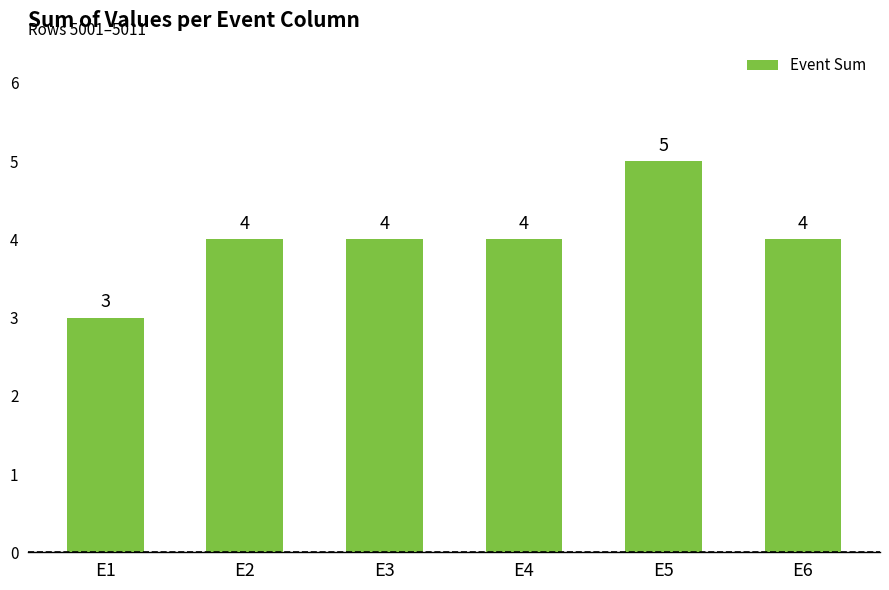

How many data points are less than 4?

1